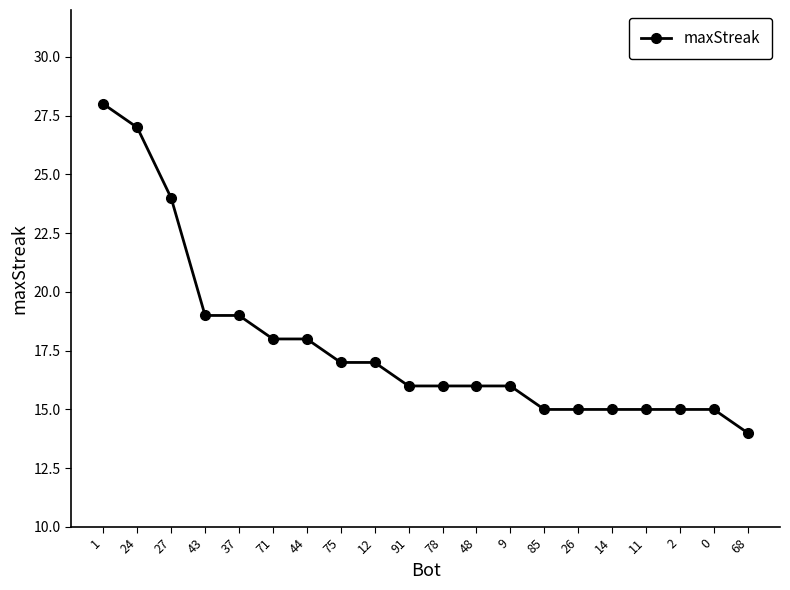

What is the ratio of the value at 48 to the value at 91?

1.0